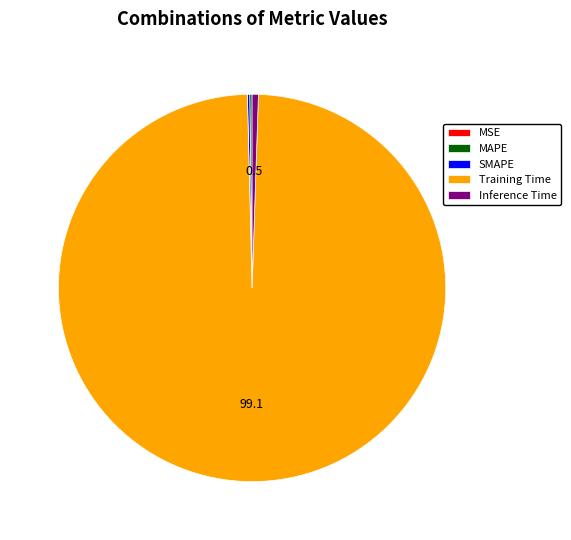

What is the largest slice in the pie chart?

Training Time